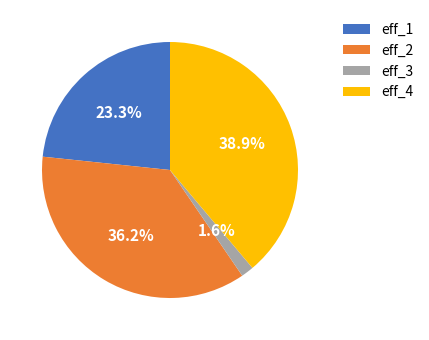

Is the sum of eff_2 and eff_1 greater than half?

Yes